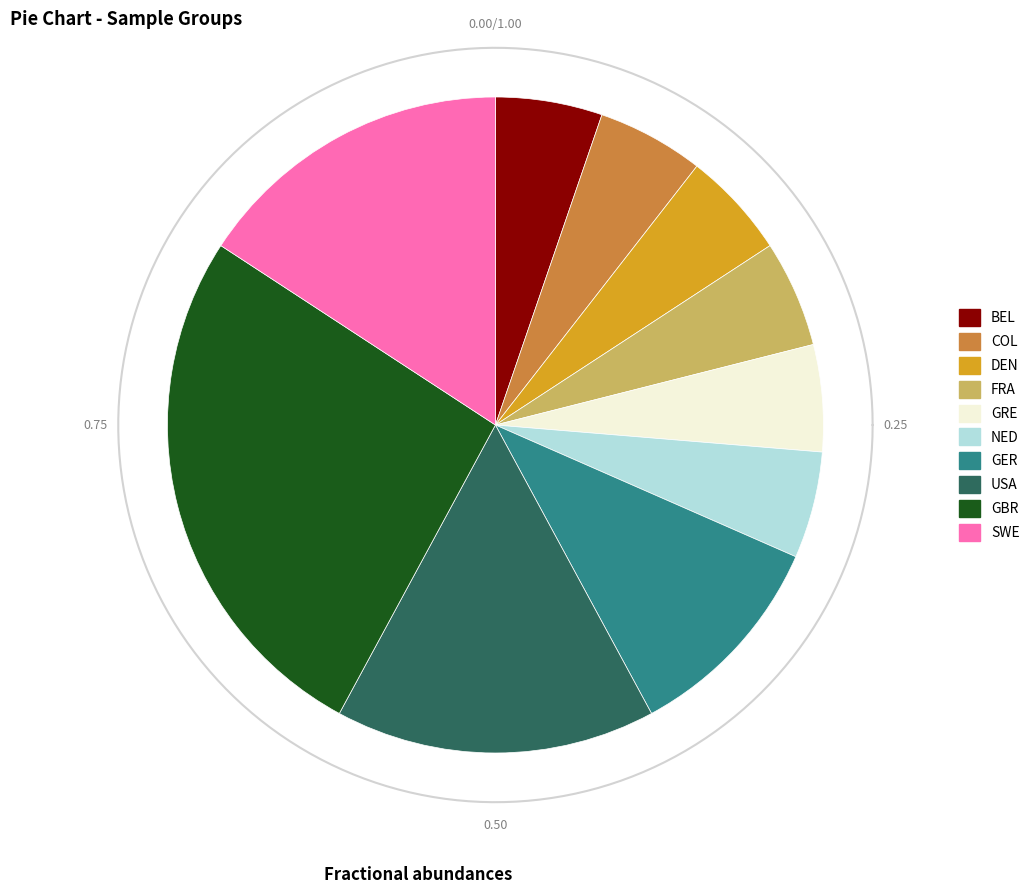

To the nearest percent, what percentage of the pie is USA?

16%